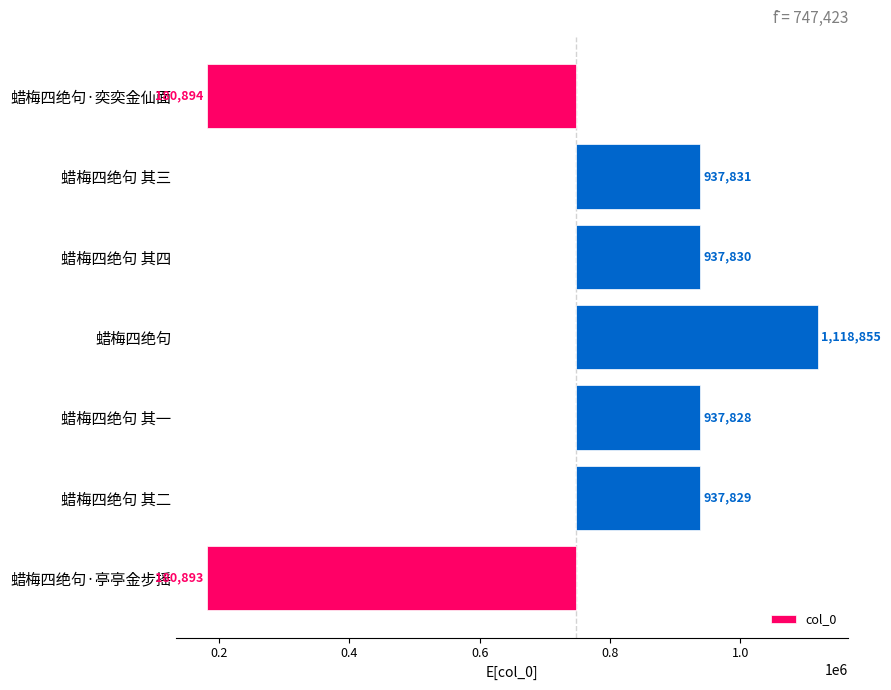

What is the ratio of the value at 蜡梅四绝句 其二 to the value at 蜡梅四绝句 其一?

1.0